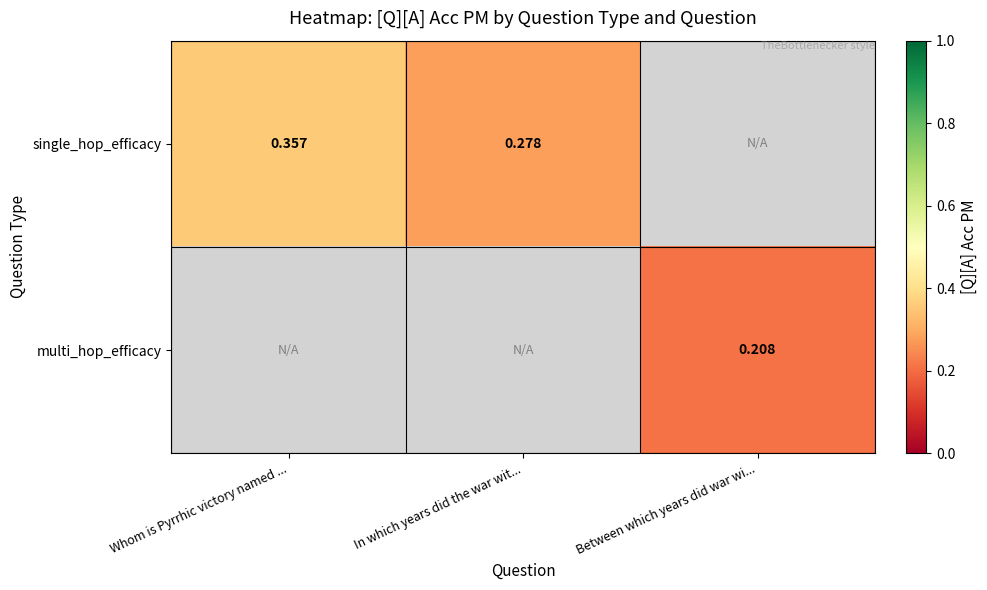

Count the number of data series in this chart.

2